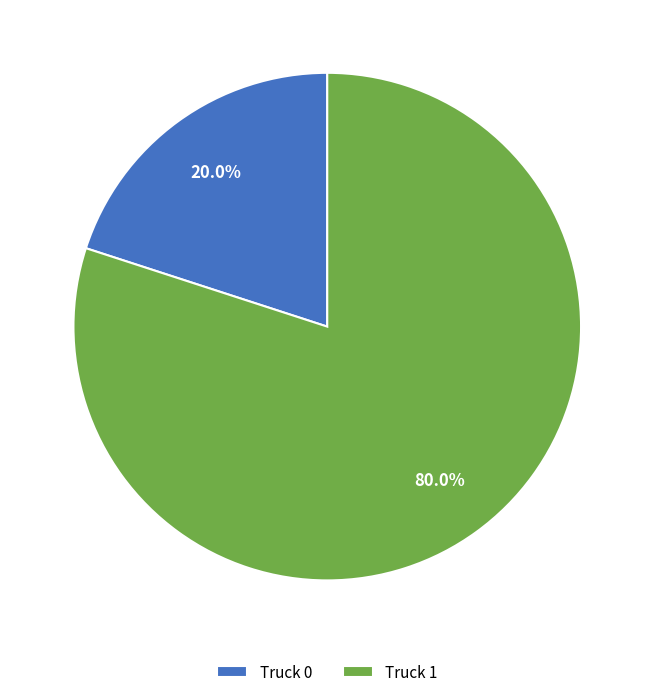

Which slice is the largest?

Truck 1